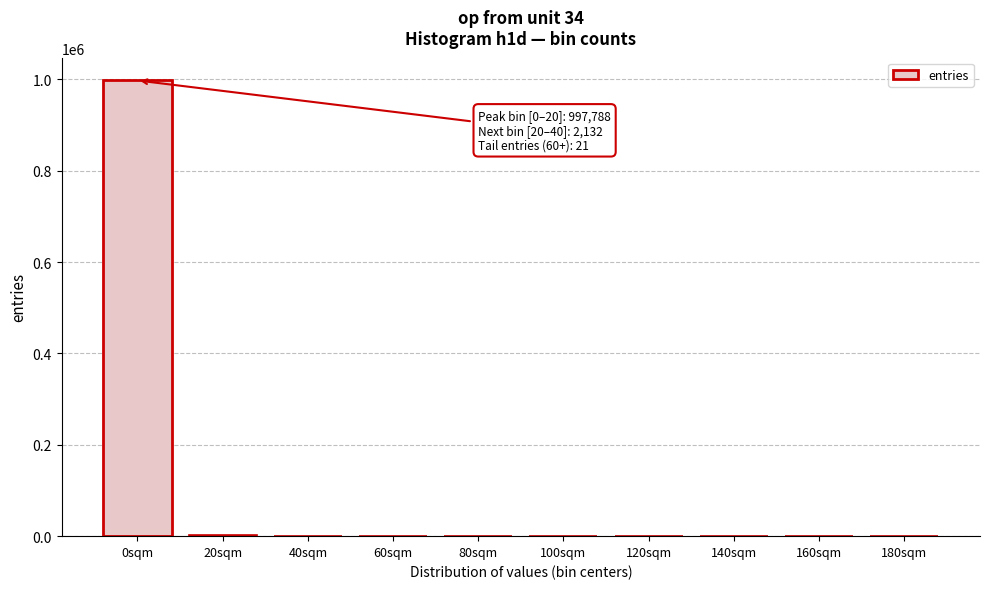

Which category has the highest value across all series?

0sqm